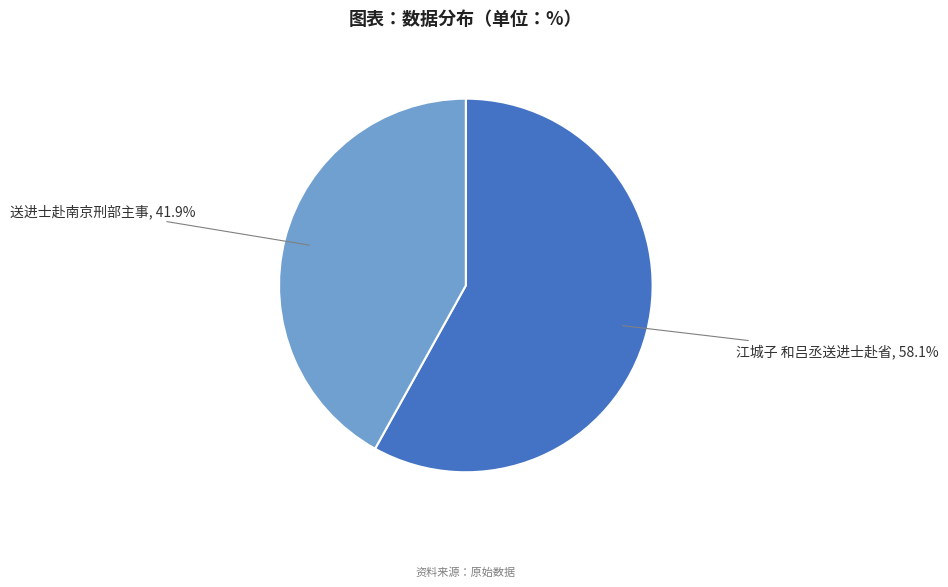

Count the number of slices in the pie.

2